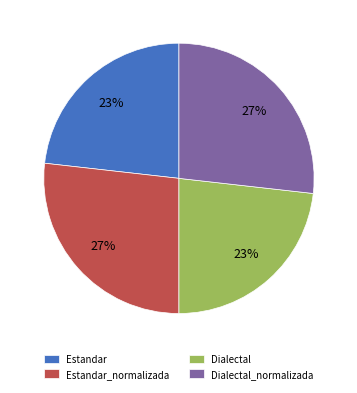

To the nearest percent, what is the difference between the largest and smallest slice percentages?

4%